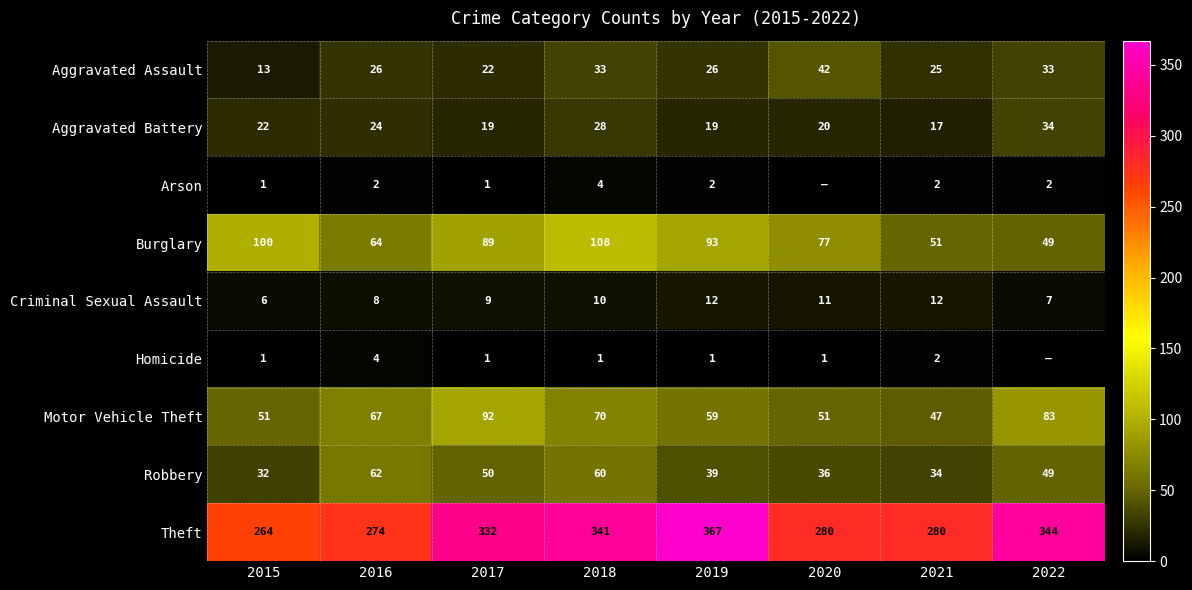

Which has a higher value, 2020 or 2016?

2020